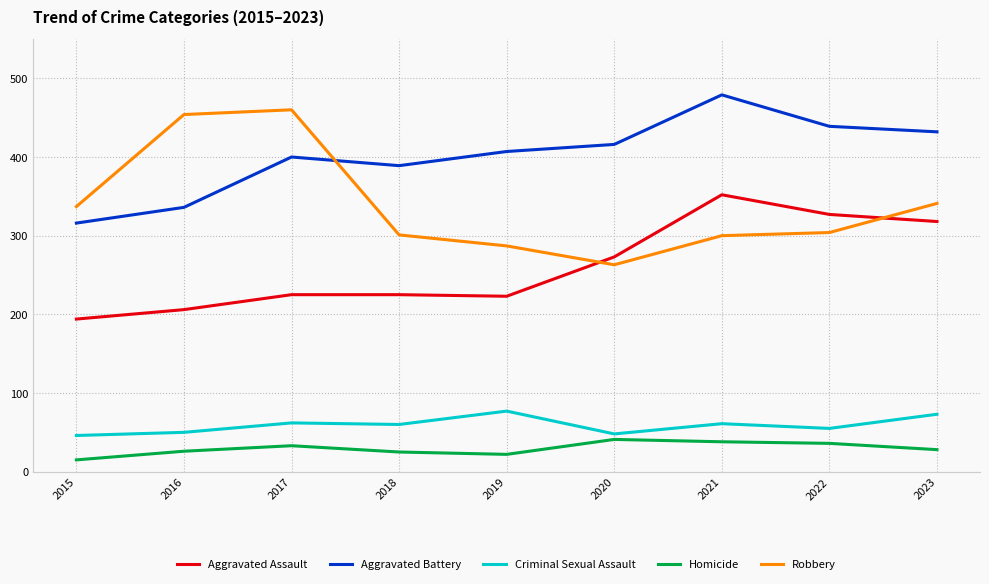

Does the chart have visible grid lines?

Yes